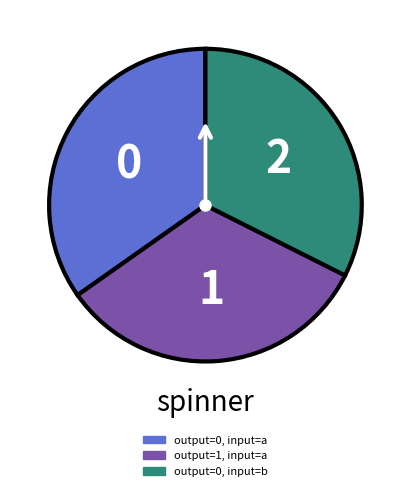

Is there a majority slice in this chart?

No